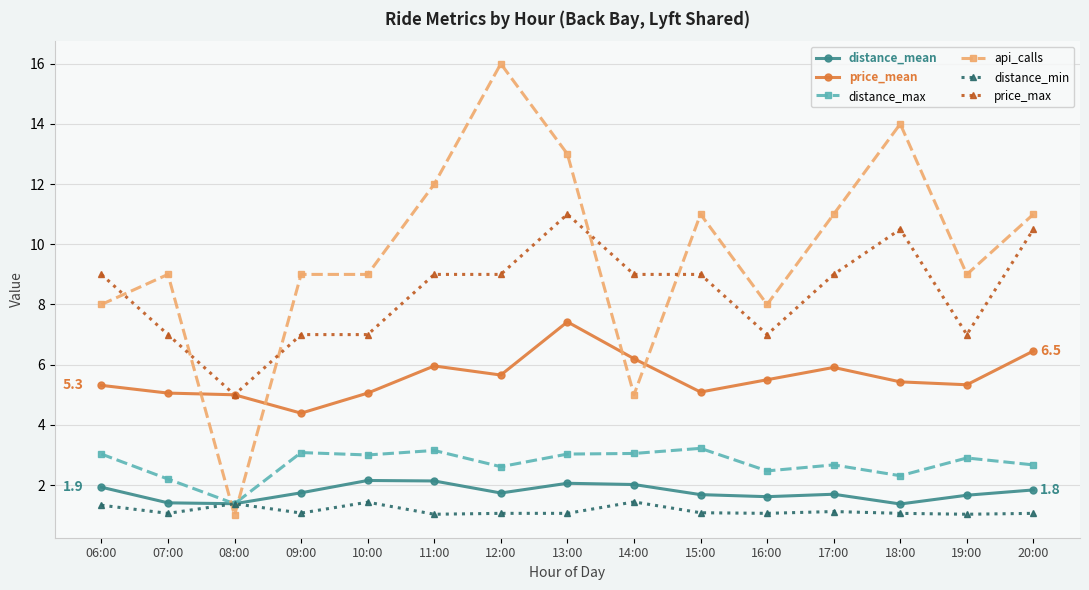

Rank the series at 17:00 from highest to lowest value.

api_calls, price_max, price_mean, distance_max, distance_mean, distance_min